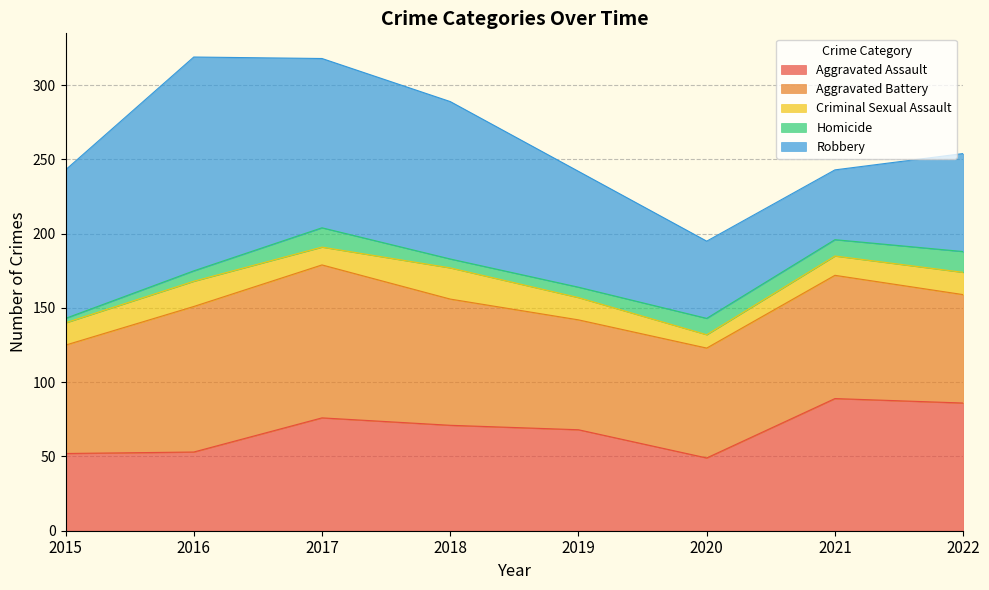

What is the greatest value displayed?

144